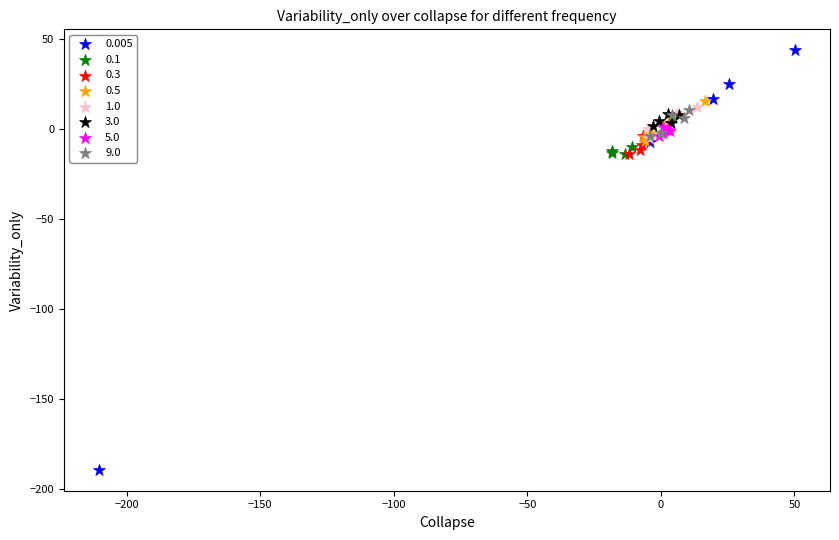

Which series reaches the maximum Y coordinate?

0.005